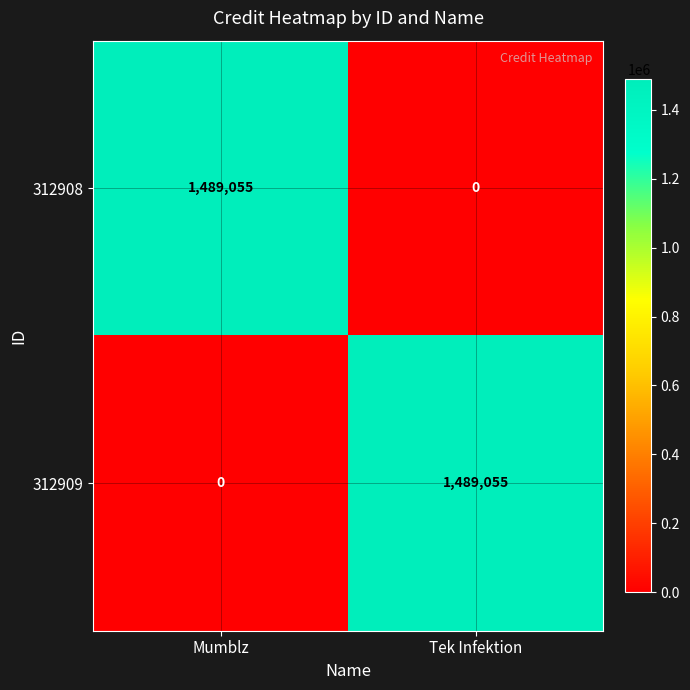

Reading right to left, list all the values displayed in this chart.

312908: 0	1489055
312909: 1489055	0